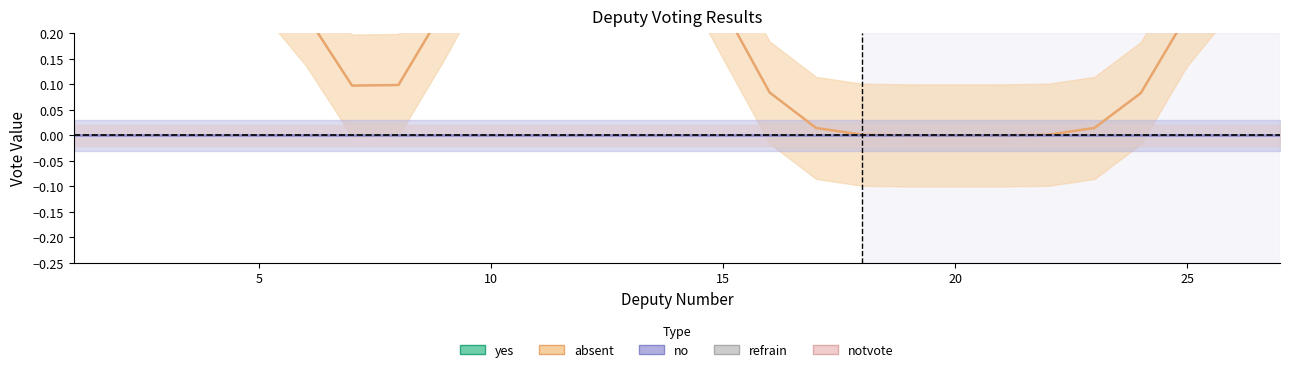

Reading right to left, list all the values displayed in this chart.

yes: 27=1	26=0	25=1	24=1	23=1	22=1	21=1	20=1	19=1	18=1	17=1	16=1	15=1	14=0	13=1	12=0	11=1	10=0	9=1	8=1	7=1	6=1	5=0	4=1	3=1	2=0	1=1
absent: 27=0	26=1	25=0	24=0	23=0	22=0	21=0	20=0	19=0	18=0	17=0	16=0	15=0	14=1	13=0	12=1	11=0	10=1	9=0	8=0	7=0	6=0	5=1	4=0	3=0	2=1	1=0
no: 27=0	26=0	25=0	24=0	23=0	22=0	21=0	20=0	19=0	18=0	17=0	16=0	15=0	14=0	13=0	12=0	11=0	10=0	9=0	8=0	7=0	6=0	5=0	4=0	3=0	2=0	1=0
refrain: 27=0	26=0	25=0	24=0	23=0	22=0	21=0	20=0	19=0	18=0	17=0	16=0	15=0	14=0	13=0	12=0	11=0	10=0	9=0	8=0	7=0	6=0	5=0	4=0	3=0	2=0	1=0
notvote: 27=0	26=0	25=0	24=0	23=0	22=0	21=0	20=0	19=0	18=0	17=0	16=0	15=0	14=0	13=0	12=0	11=0	10=0	9=0	8=0	7=0	6=0	5=0	4=0	3=0	2=0	1=0